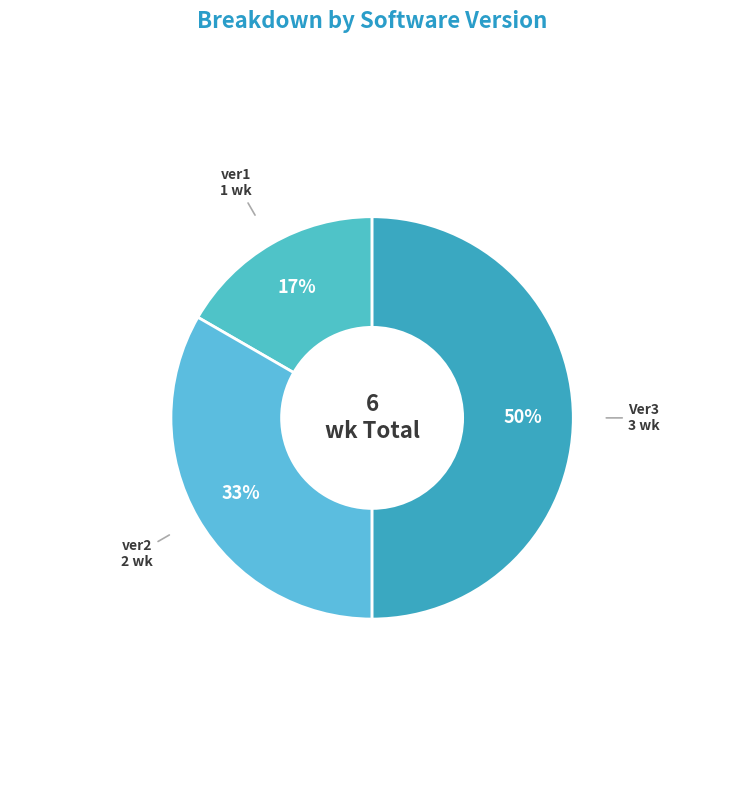

Combined, do Ver3 and ver1 account for over 50%?

Yes